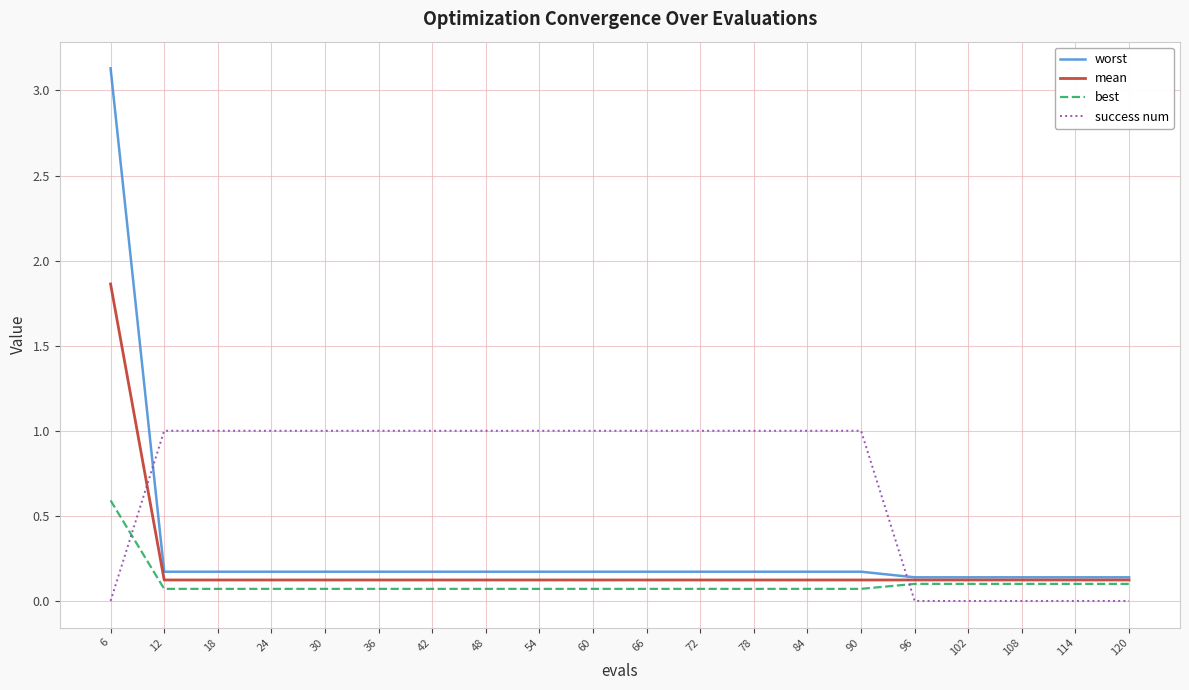

List the series in order of their peak value, highest first.

worst, mean, success num, best